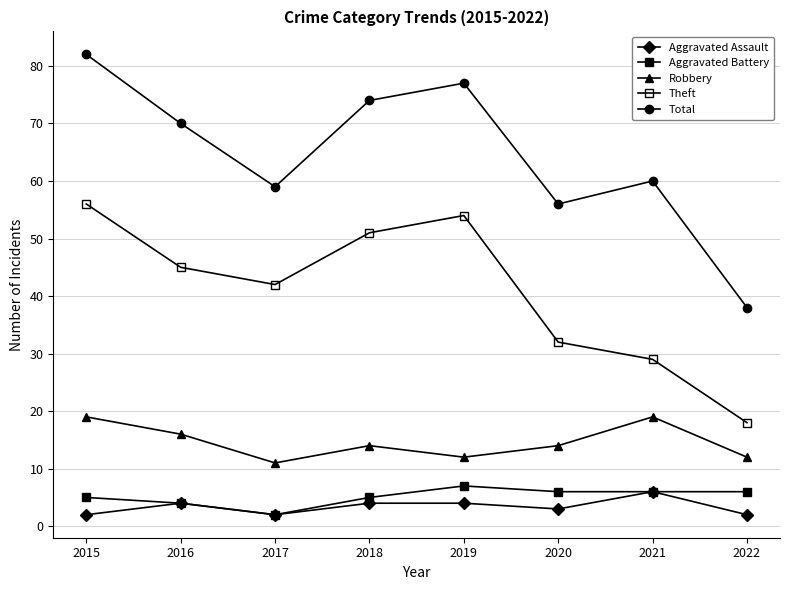

How many values in the Theft series are below 45?

4